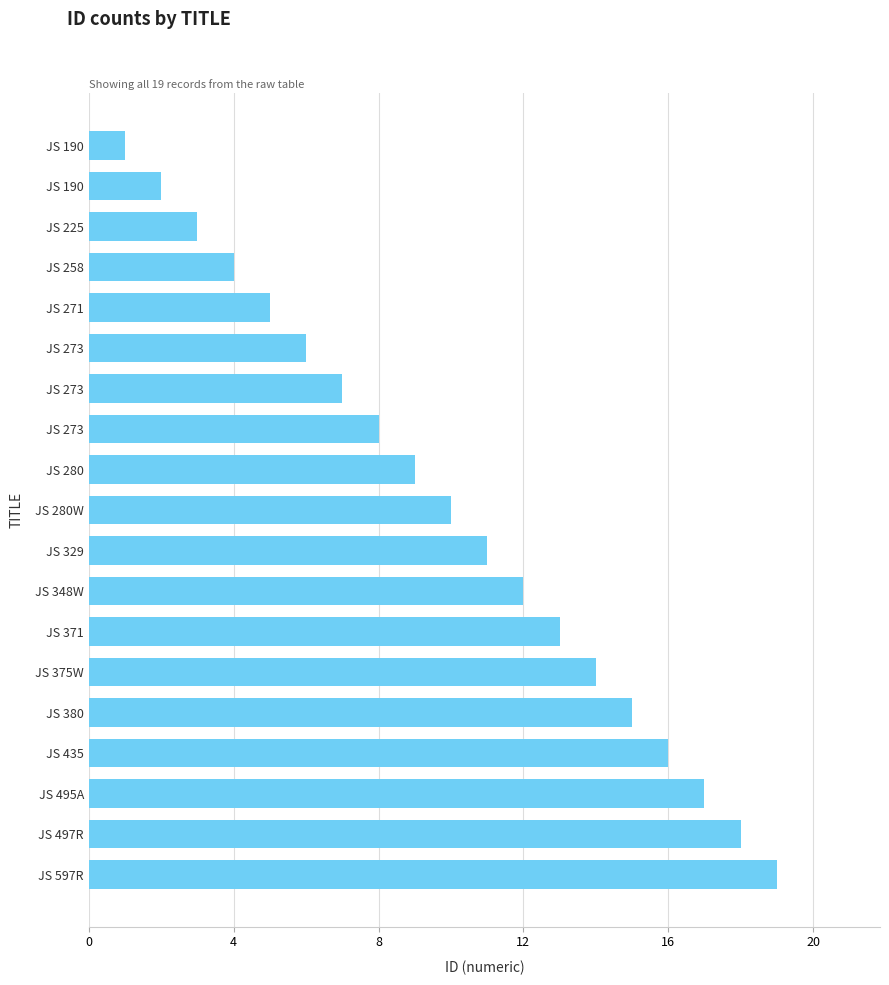

What is the average value?

10